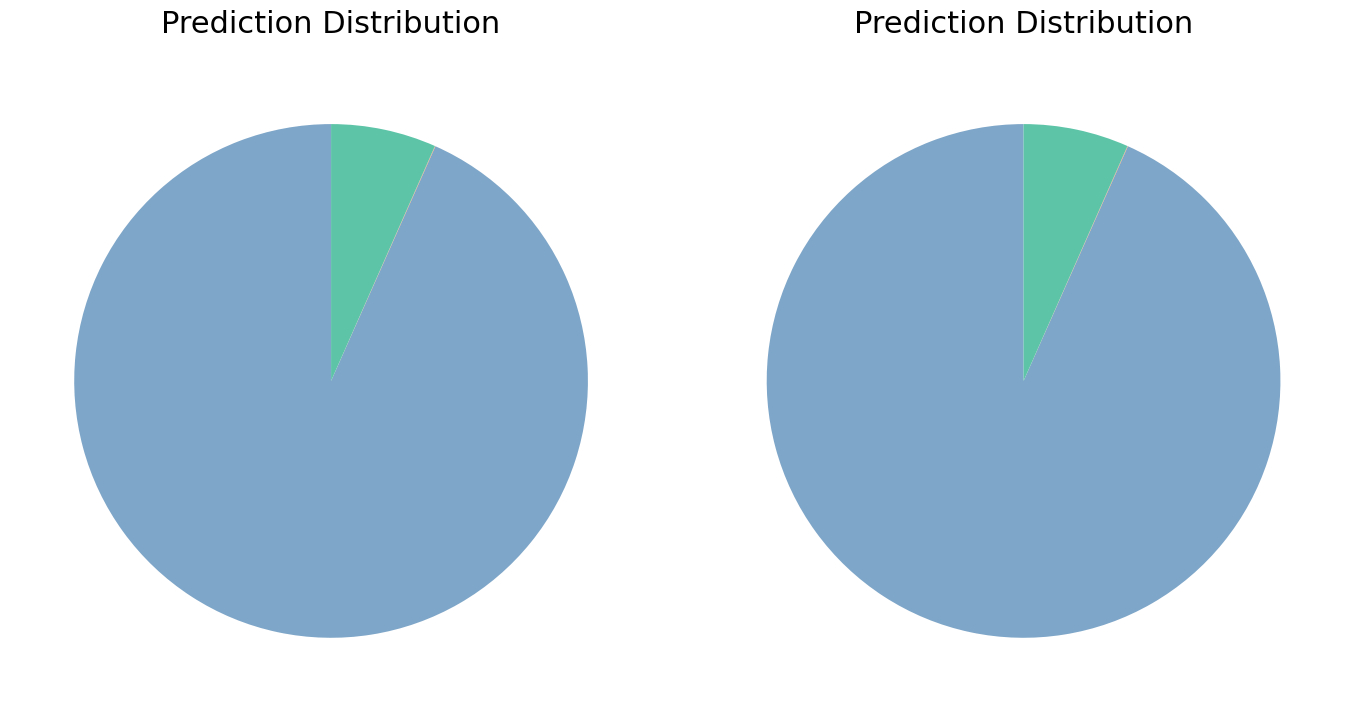

Combined, what portion of the pie is 11 and 23?

4.4%